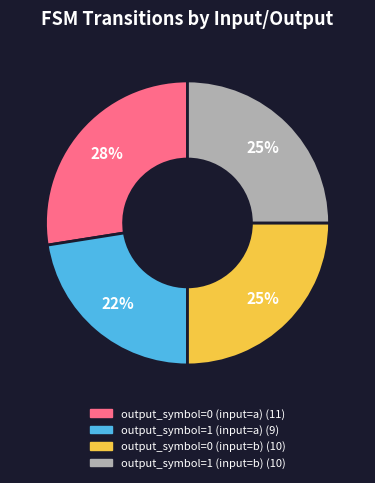

How many slices are in this pie chart?

4